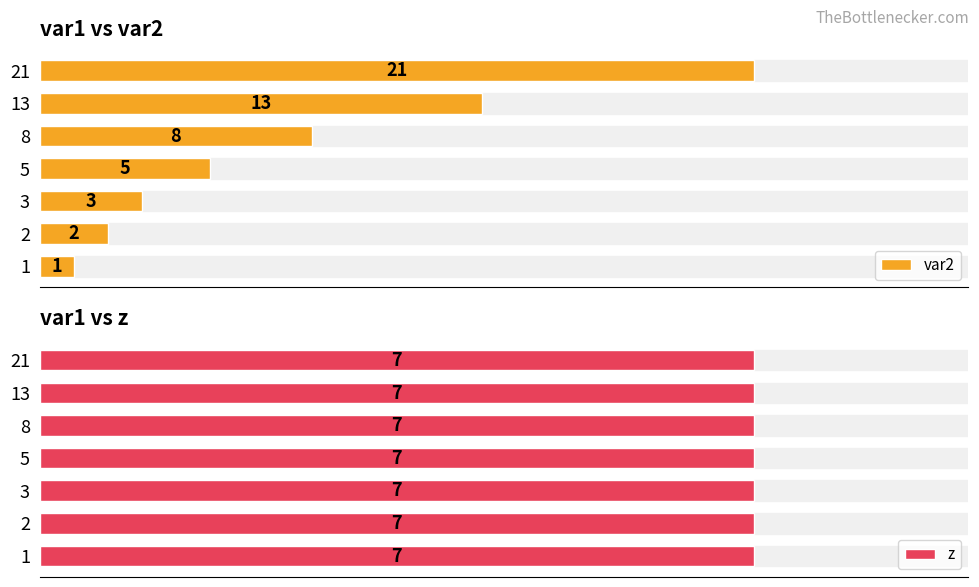

List the labels in order of var2 value, largest first.

21, 13, 8, 5, 3, 2, 1